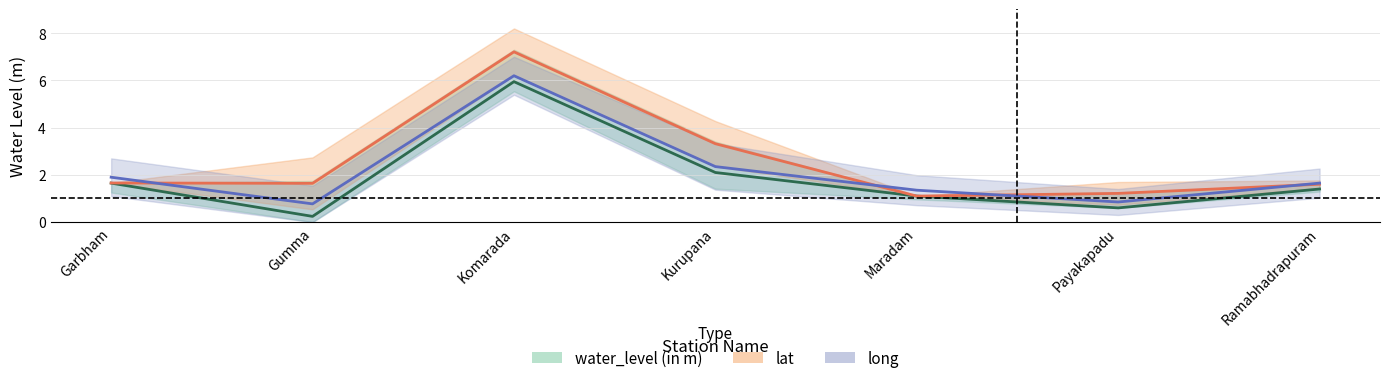

What is the label of the 4th point from the right?

Kurupana